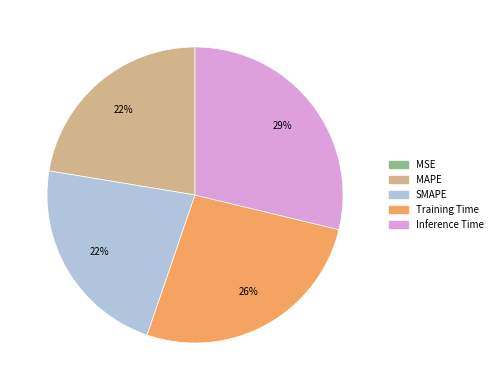

To the nearest percent, what portion does Inference Time represent?

29%